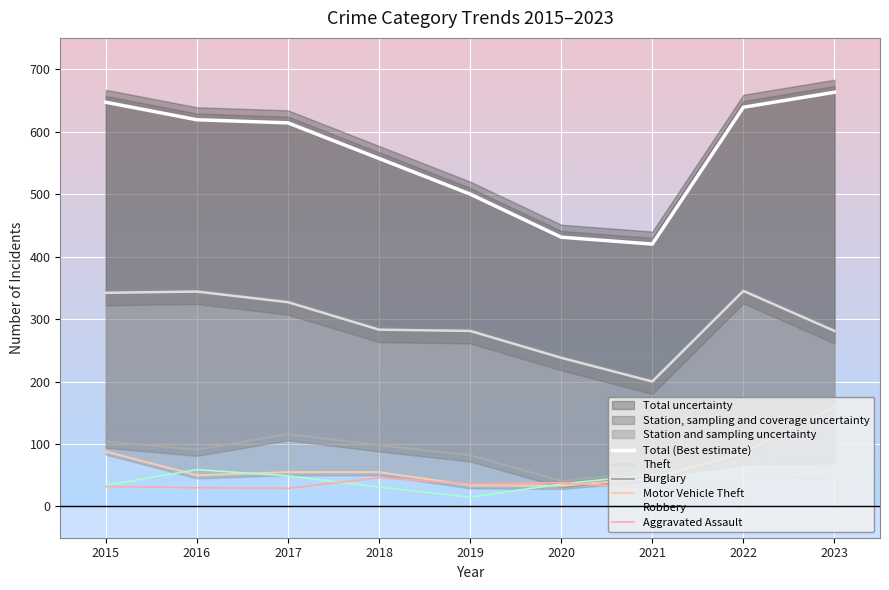

Reading right to left, what are all the values shown in this chart?

Total (Best estimate): 663	639	420	431	500	557	614	619	647
Theft: 281	345	200	238	281	283	327	344	342
Burglary: 79	77	56	41	82	98	116	91	104
Motor Vehicle Theft: 159	86	45	33	34	55	55	50	88
Robbery: 56	45	51	36	15	31	49	59	34
Aggravated Assault: 47	45	29	38	36	46	29	30	32